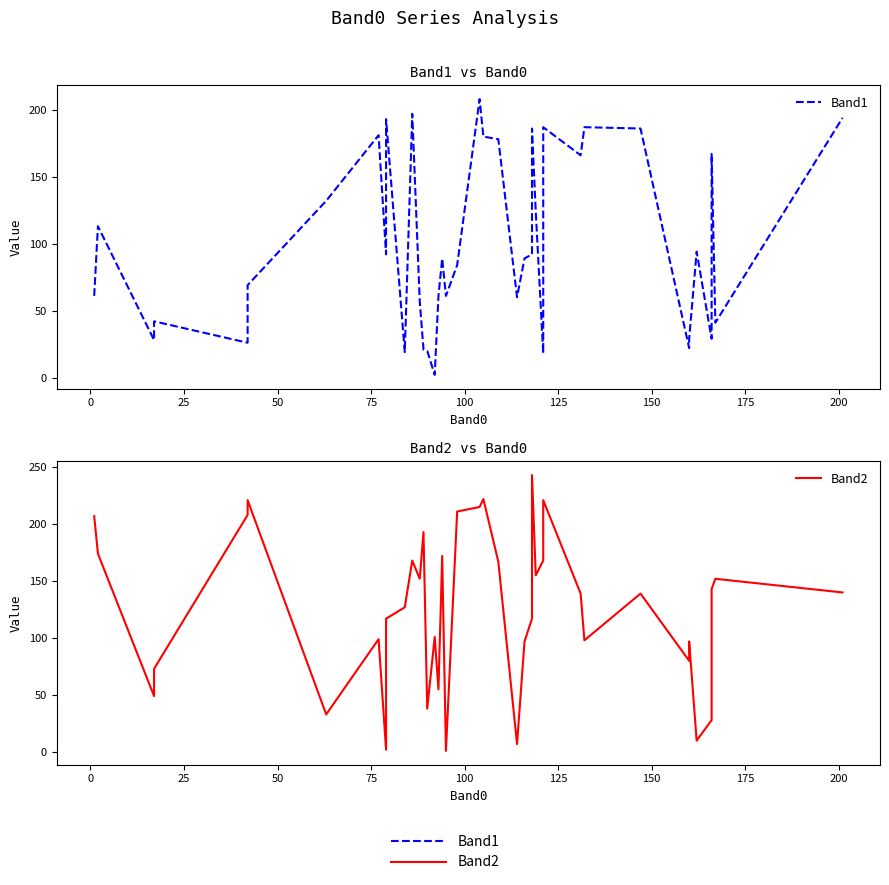

Which series ends up on top after the final intersection of Band2 and Band1?

Band1